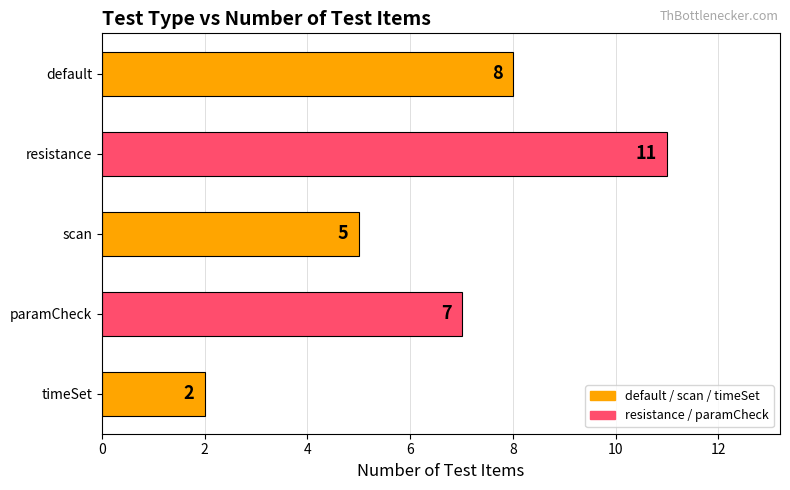

How many data points are less than 7?

2